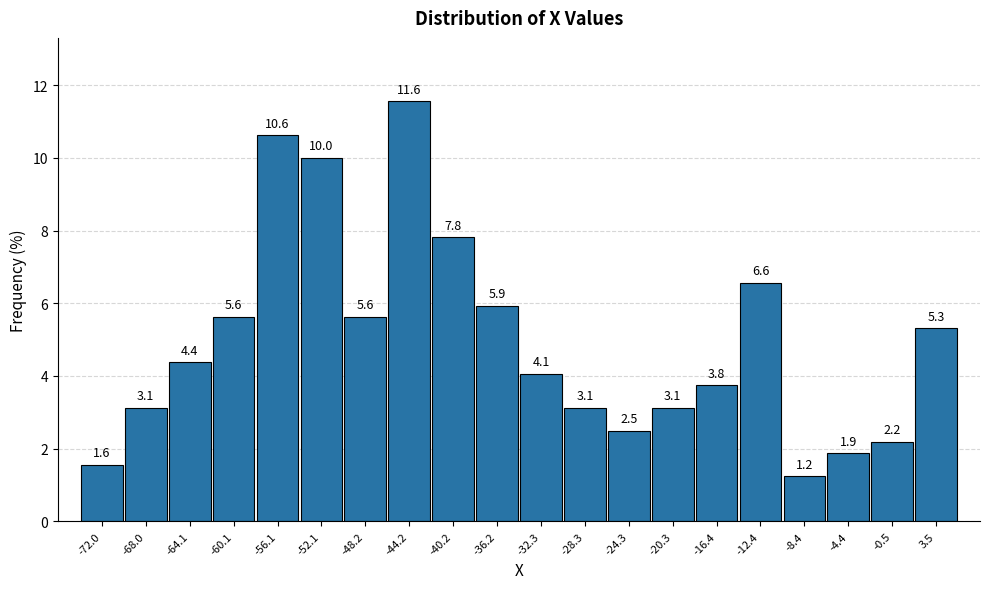

Over which range of the x-axis is the bar tallest?

-46.0 to -42.0